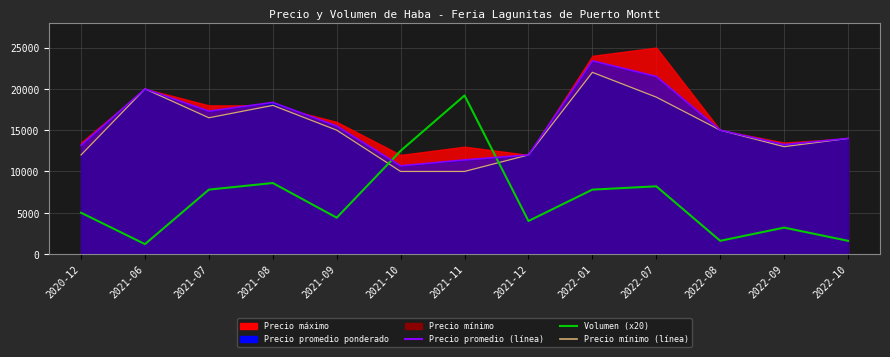

True or false: Volumen (x20) has more than 0 points higher than both neighbors.

True